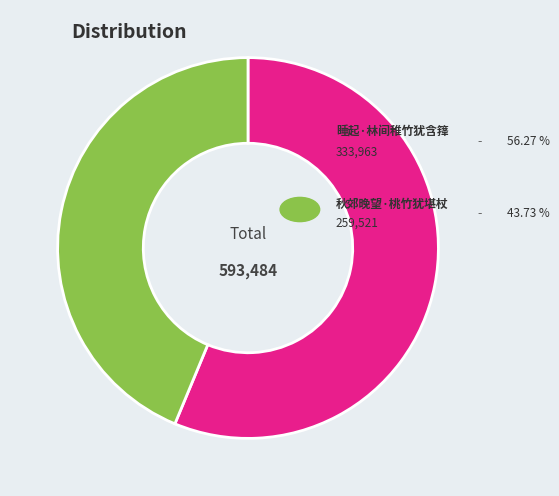

Does any single category account for the majority?

Yes